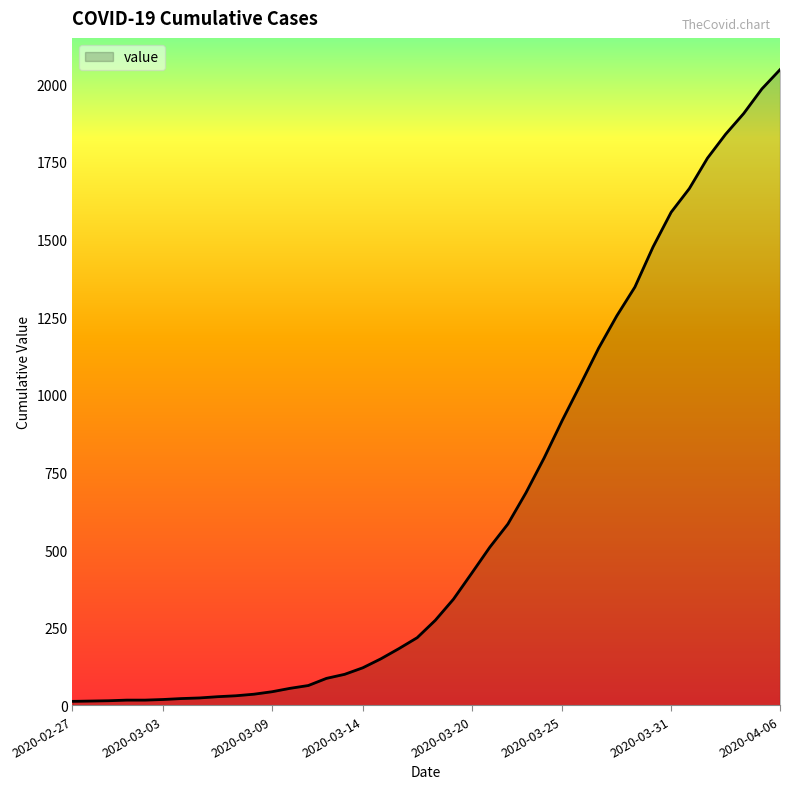

What is the difference between the maximum and minimum values?

2034